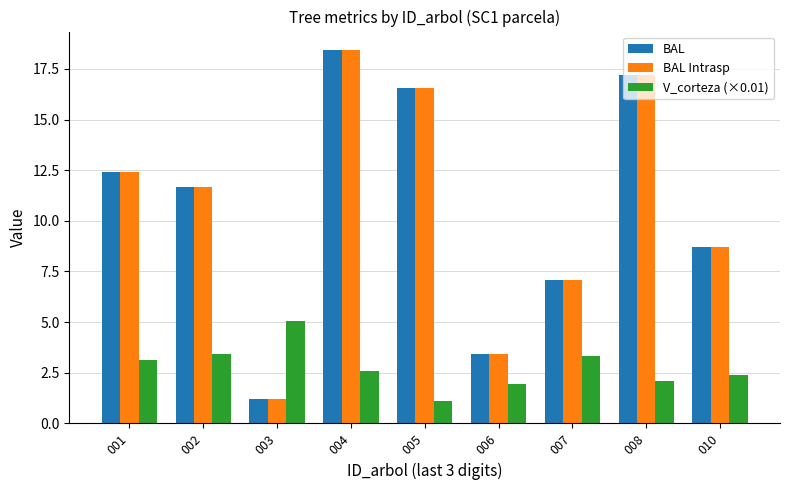

Does the chart contain any negative values?

No